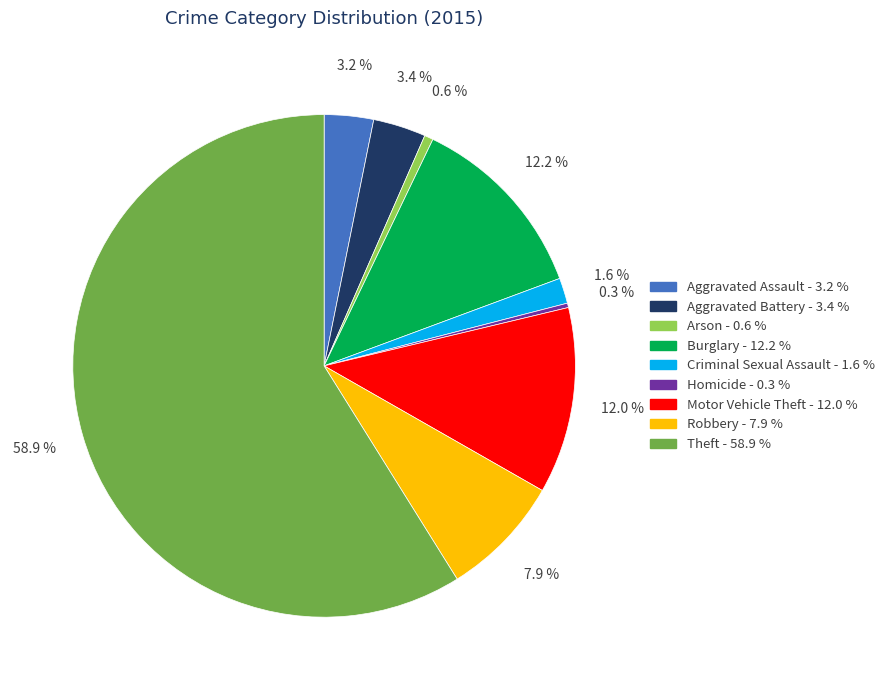

To the nearest percent, what portion does Aggravated Assault represent?

3%